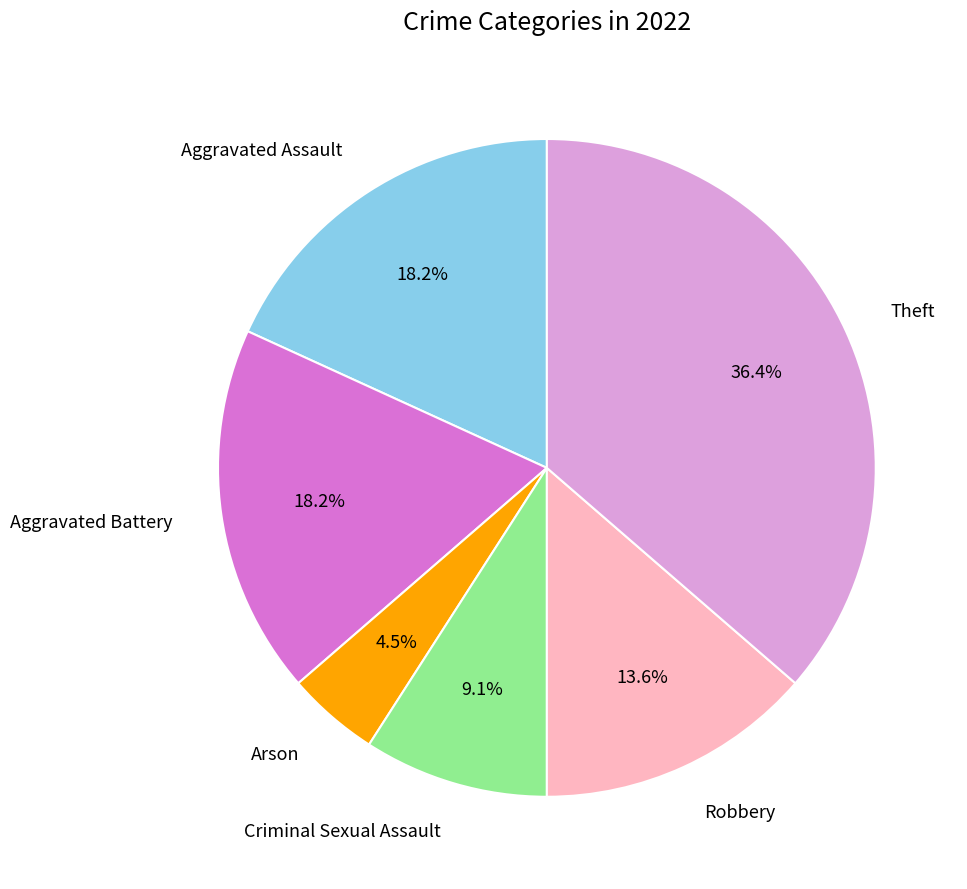

Does any single category account for the majority?

No